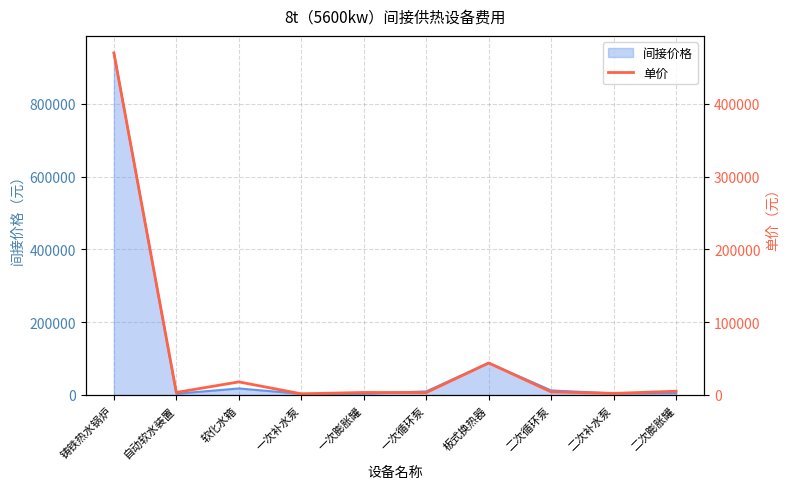

True or false: the data shows 1145 at 一次膨胀罐.

False